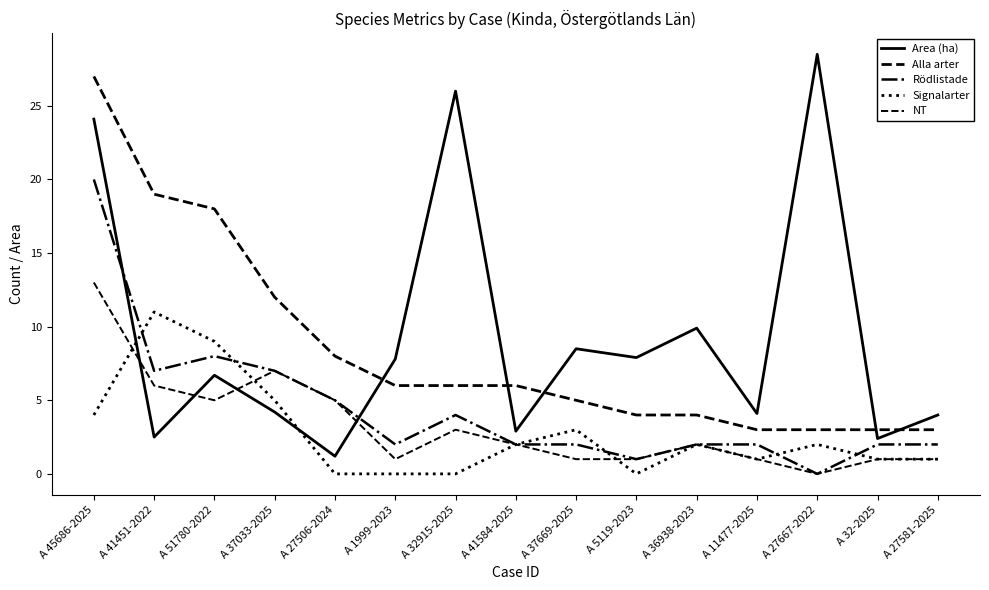

Which series changed the most between A 41451-2022 and A 11477-2025?

Alla arter